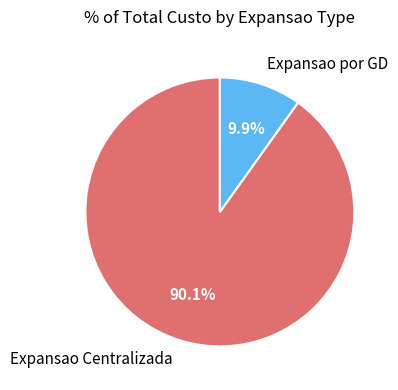

True or false: Expansao por GD accounts for 10% of the total.

True